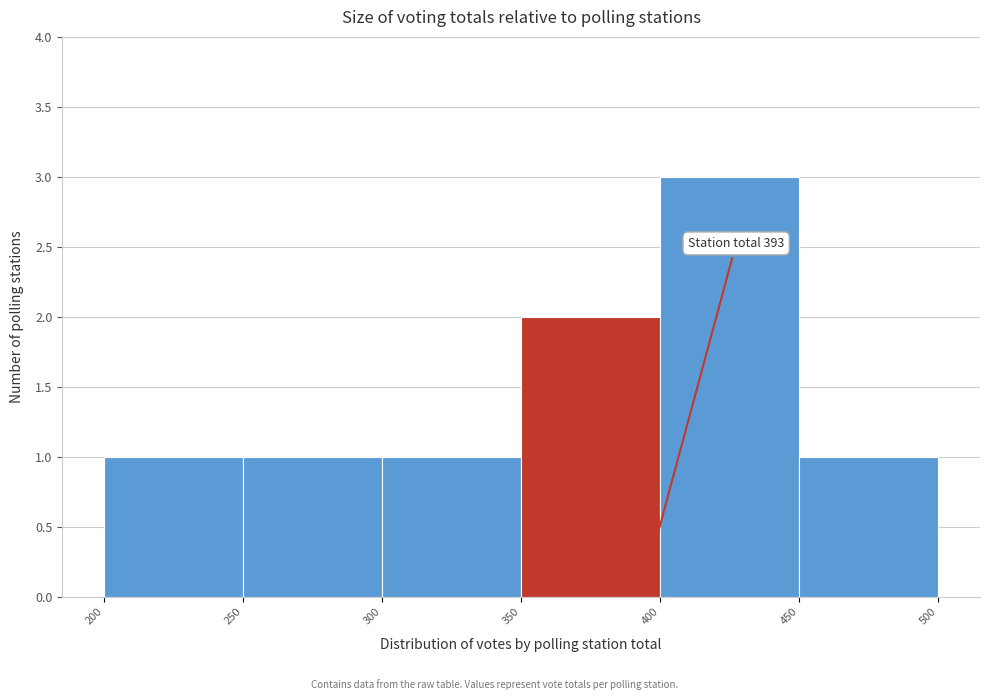

Which range on the x-axis has the tallest bar?

400 to 450